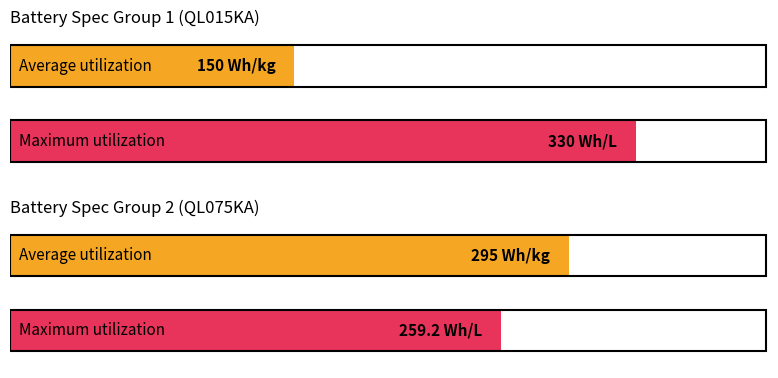

What position from the right is Wh/L?

1